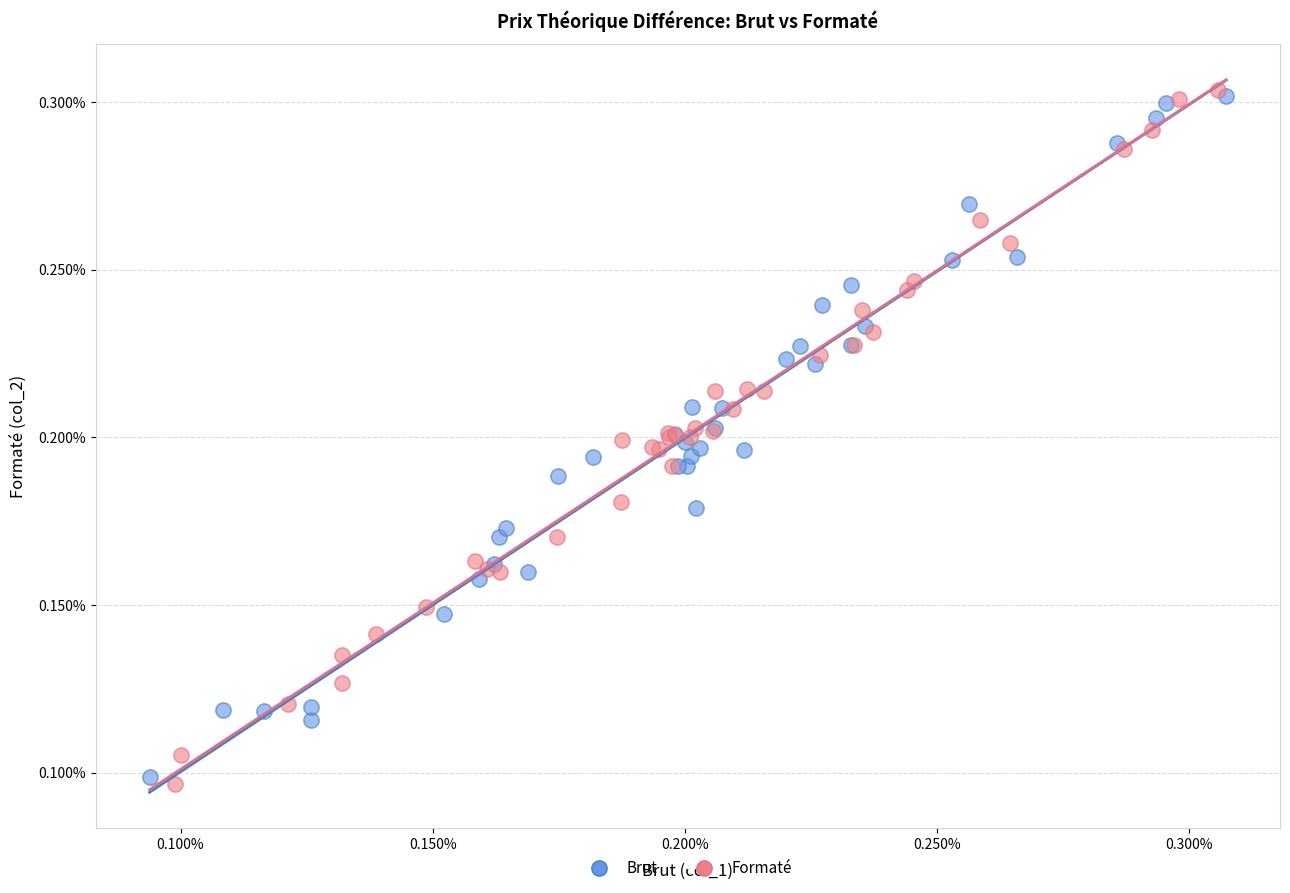

Which series has the widest spread of Y values?

Formaté